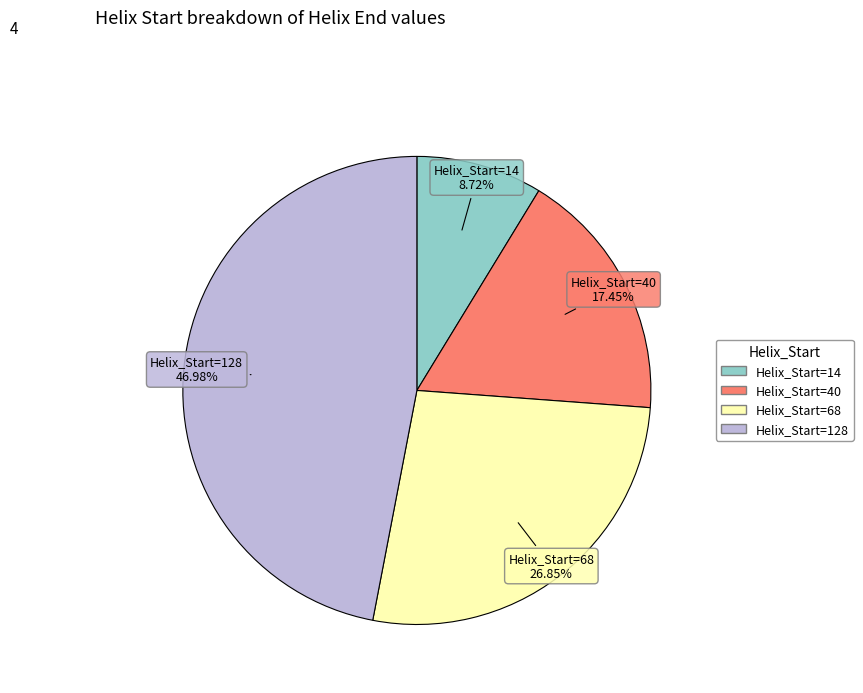

Is there a majority slice in this chart?

No